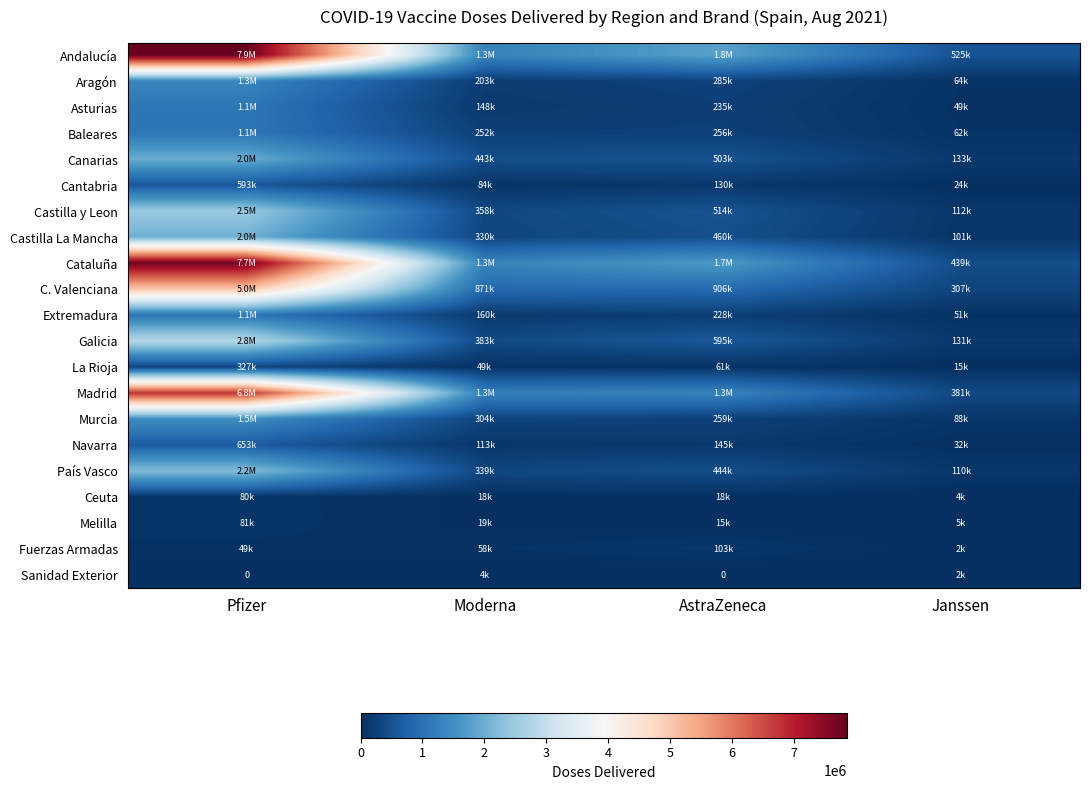

How many data points in Cantabria are less than 130200?

2